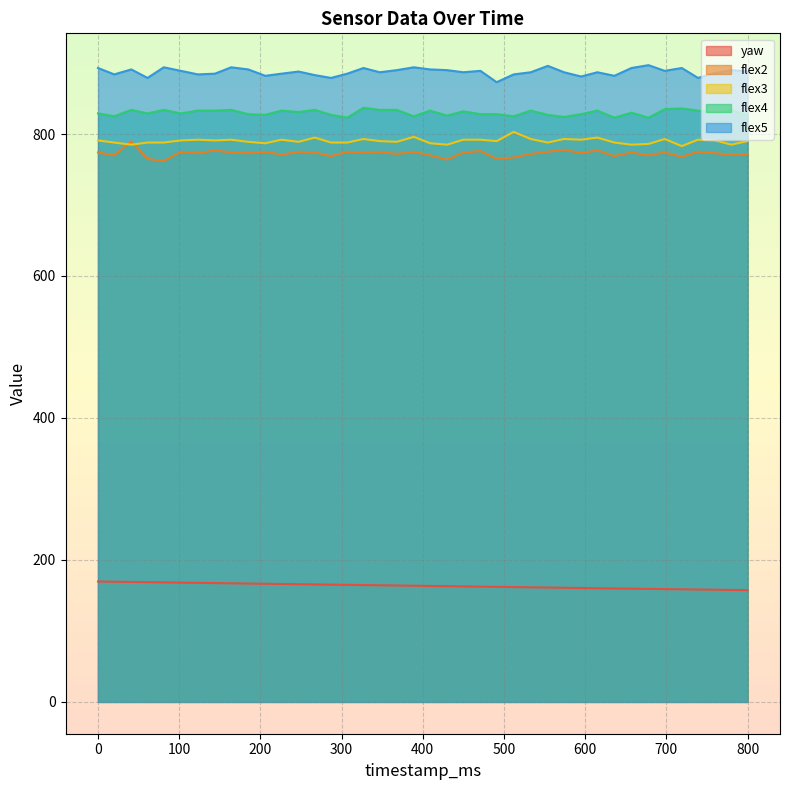

How many interior local valleys does the flex5 series have?

12